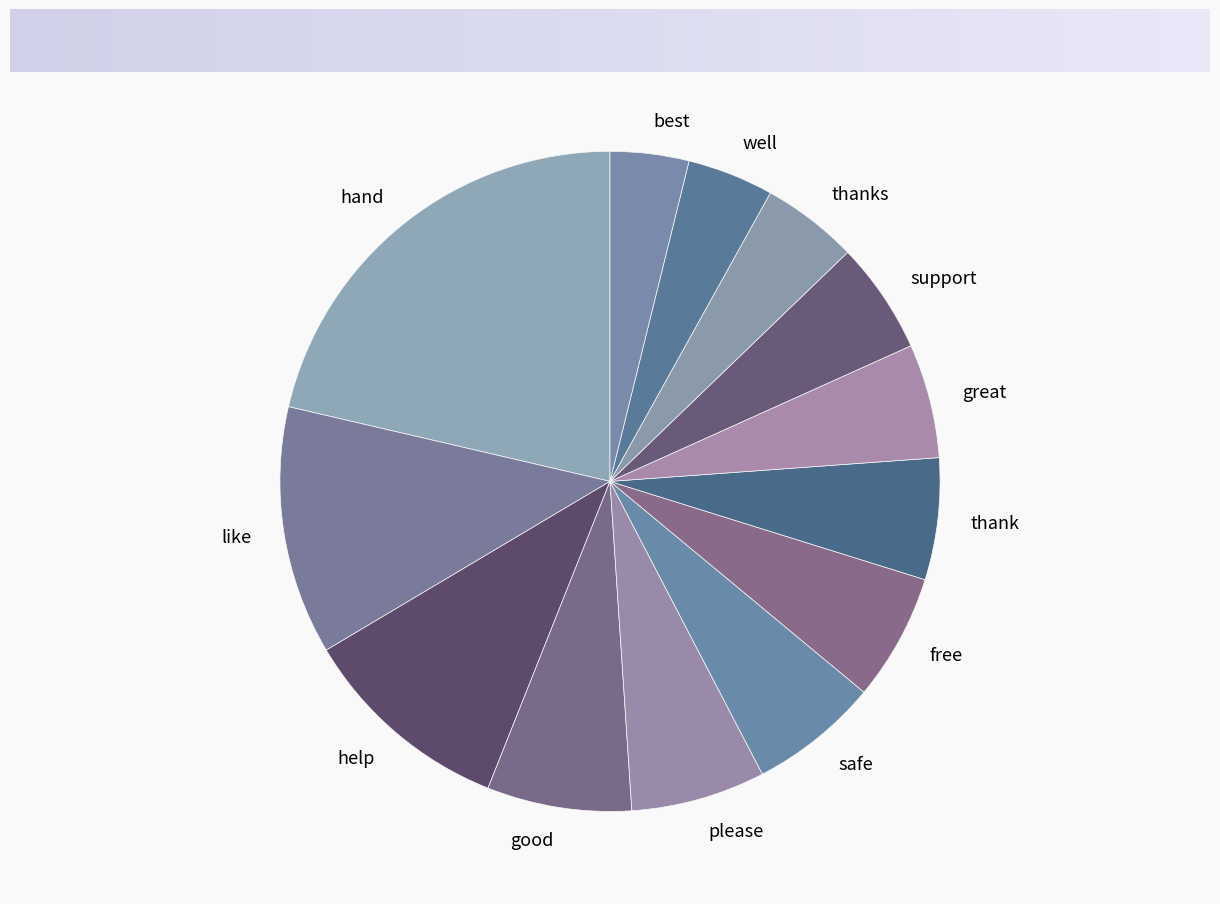

Between free and hand, which is larger?

hand